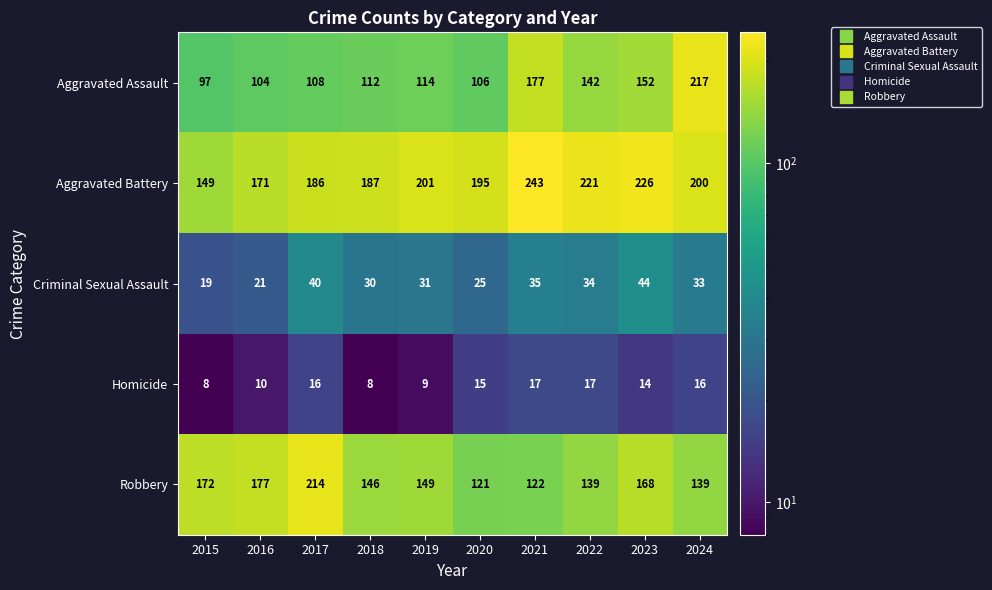

Which series has the largest total across all categories?

Aggravated Battery